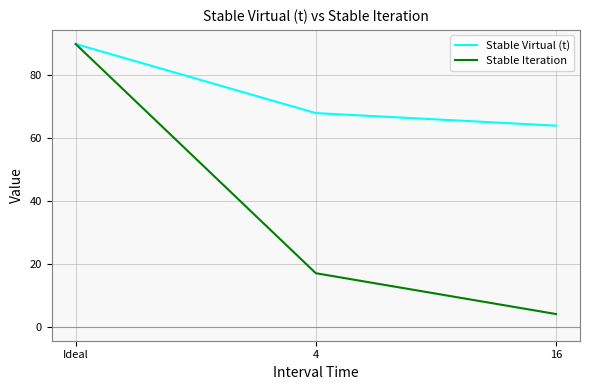

What is the sum of all Stable Iteration values?

111